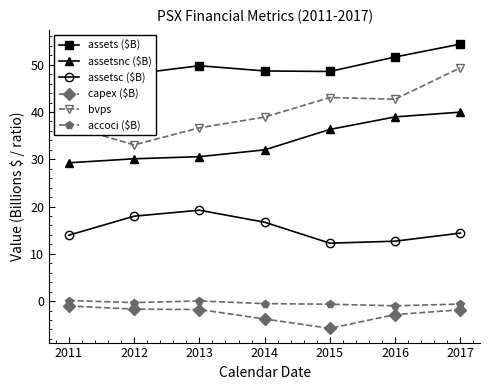

Rank the series at 2014 from lowest to highest value.

capex ($B), accoci ($B), assetsc ($B), assetsnc ($B), bvps, assets ($B)